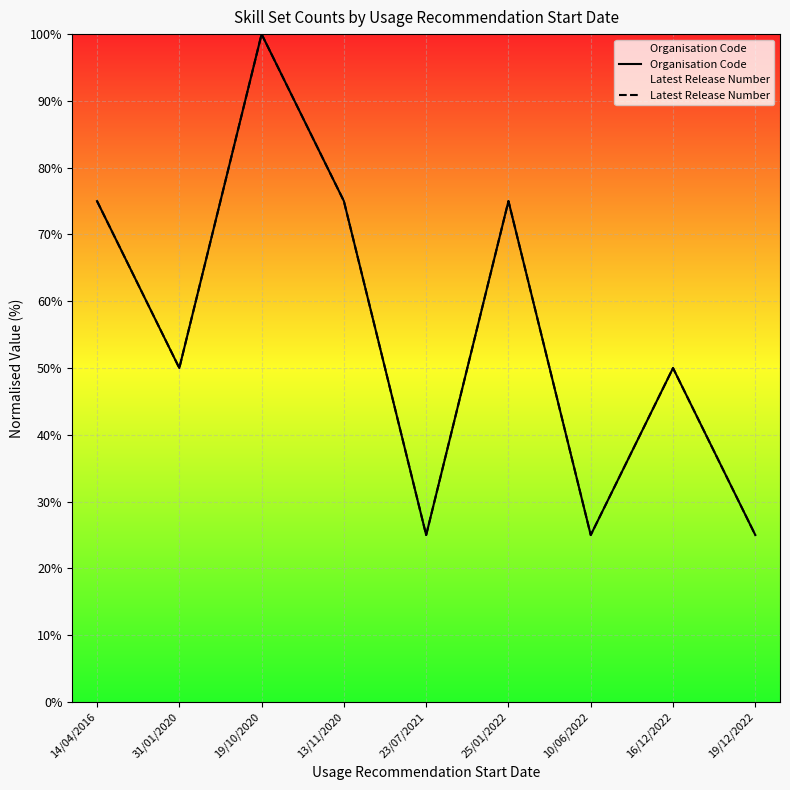

Reading left to right, transcribe all the data shown in this chart.

Organisation Code: 14/04/2016=75	31/01/2020=50	19/10/2020=100	13/11/2020=75	23/07/2021=25	25/01/2022=75	10/06/2022=25	16/12/2022=50	19/12/2022=25
Latest Release Number: 14/04/2016=75	31/01/2020=50	19/10/2020=100	13/11/2020=75	23/07/2021=25	25/01/2022=75	10/06/2022=25	16/12/2022=50	19/12/2022=25